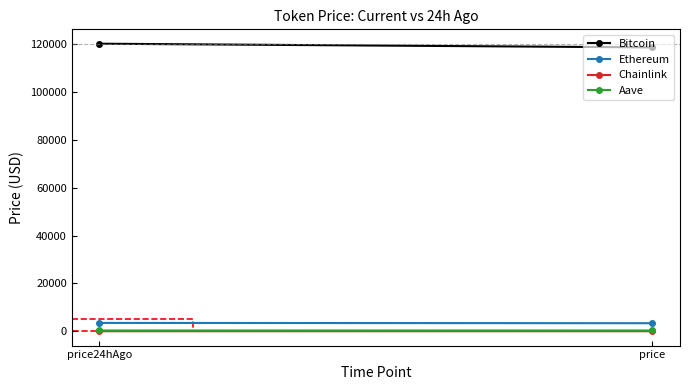

At price, list the series in order from smallest to largest.

Chainlink, Aave, Ethereum, Bitcoin